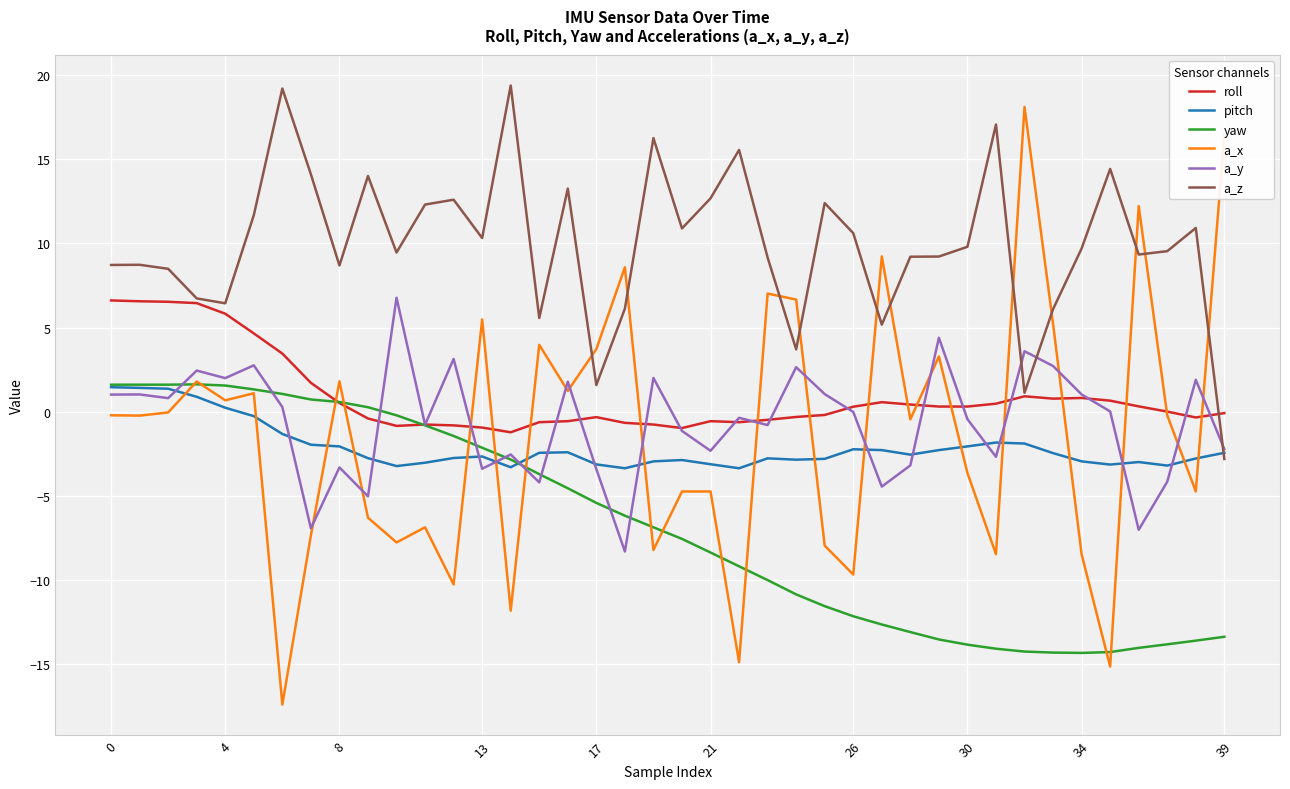

What is the sum of all pitch values?

-85.5